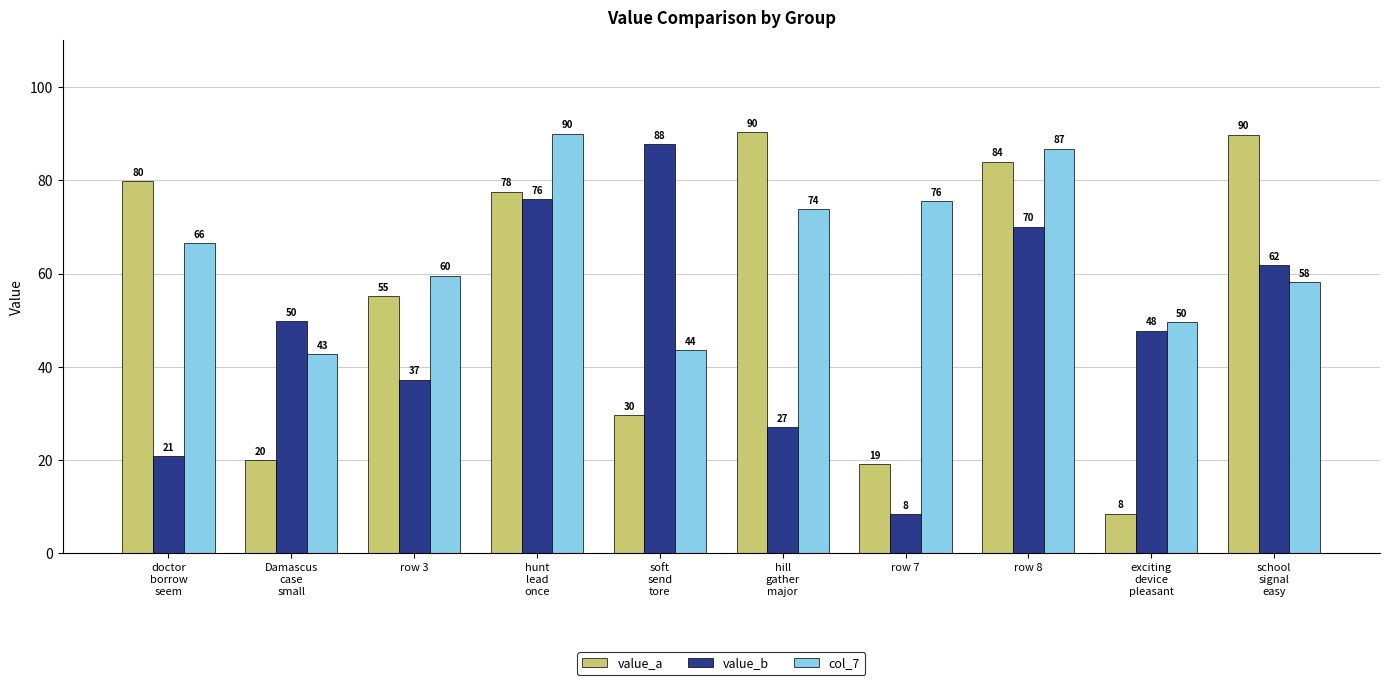

Which series has the largest range (max minus min)?

value_a